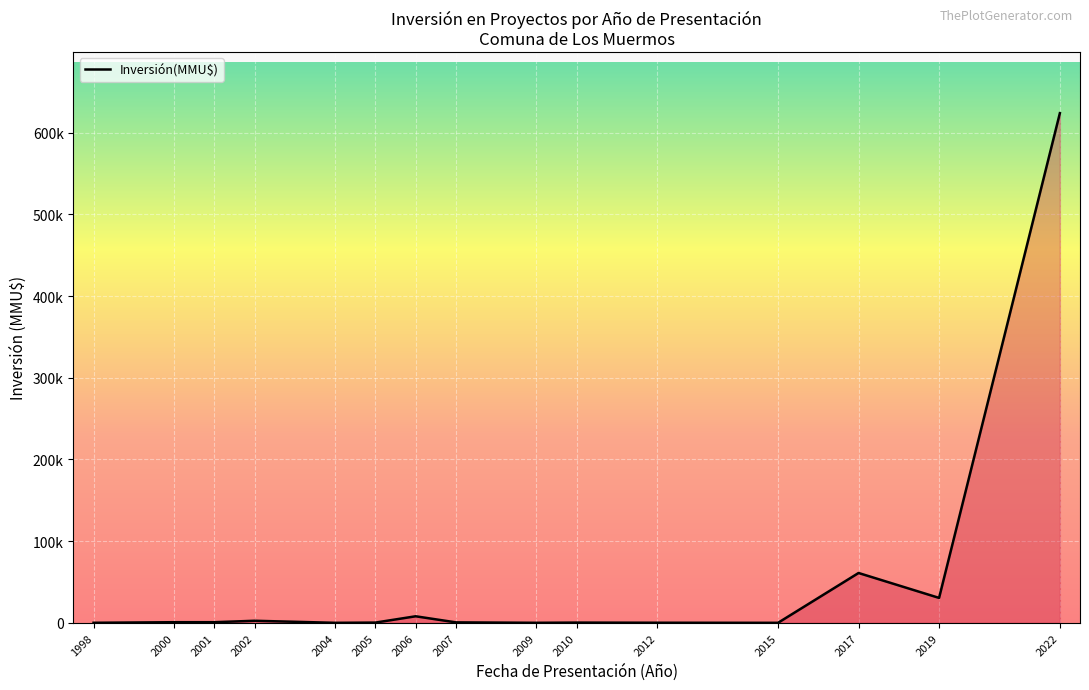

Which label corresponds to the largest value in the chart?

2022